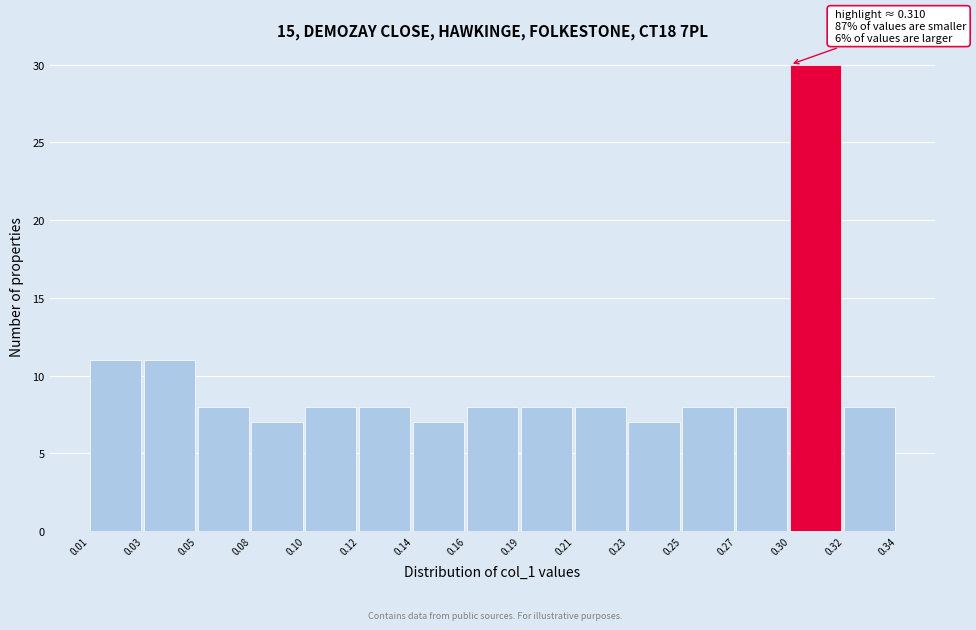

Reading left to right, what are all the values shown in this chart?

0.01=11	0.03=11	0.05=8	0.08=7	0.10=8	0.12=8	0.14=7	0.16=8	0.19=8	0.21=8	0.23=7	0.25=8	0.27=8	0.30=30	0.32=8